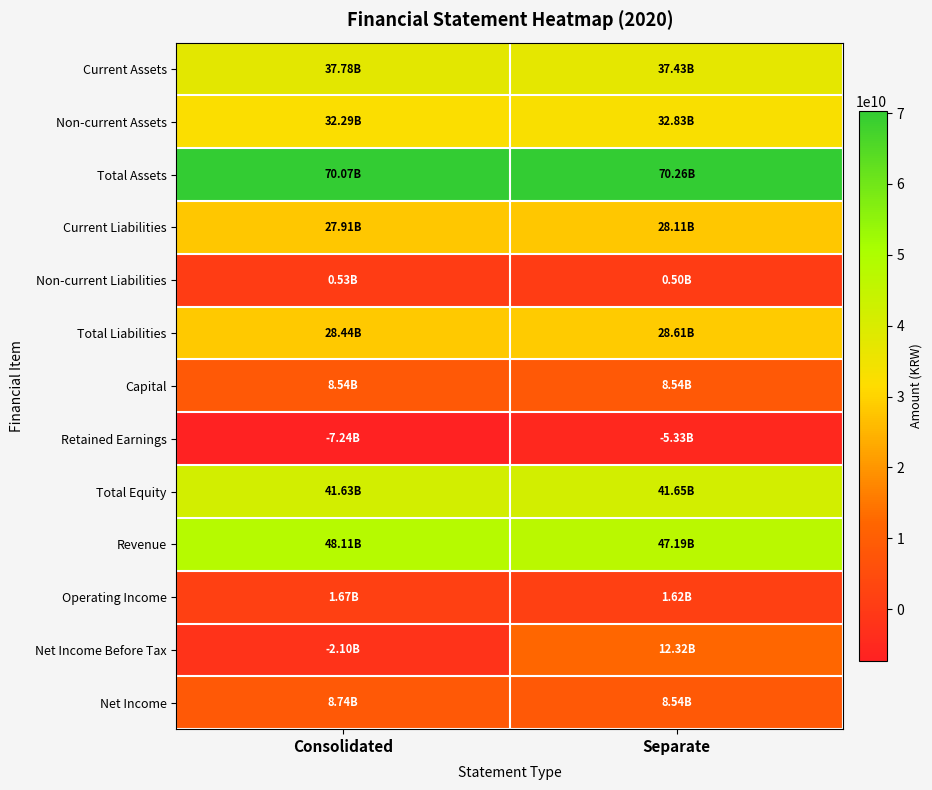

At Consolidated, list the series in order from smallest to largest.

Retained Earnings, Net Income Before Tax, Non-current Liabilities, Operating Income, Capital, Net Income, Current Liabilities, Total Liabilities, Non-current Assets, Current Assets, Total Equity, Revenue, Total Assets